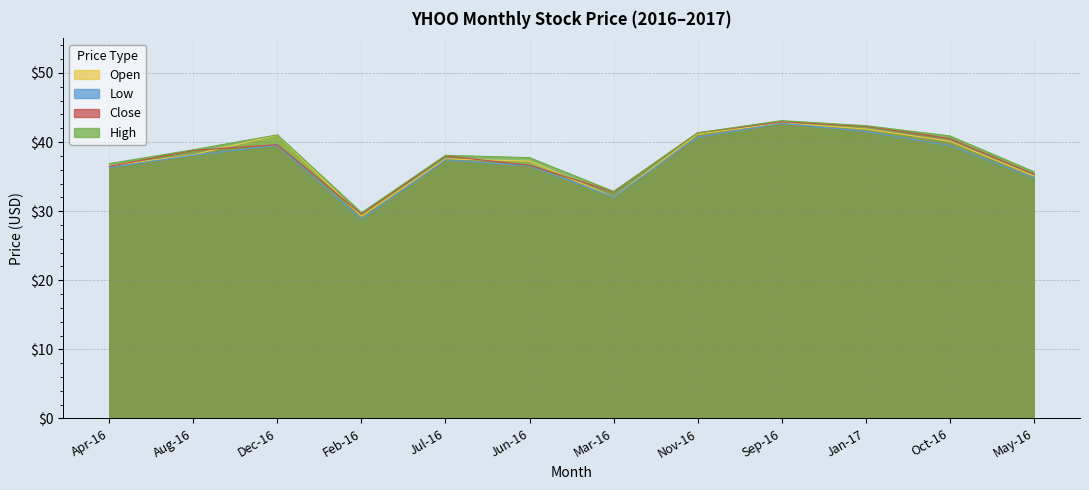

In close, how many points are lower than both neighbors (excluding endpoints)?

2